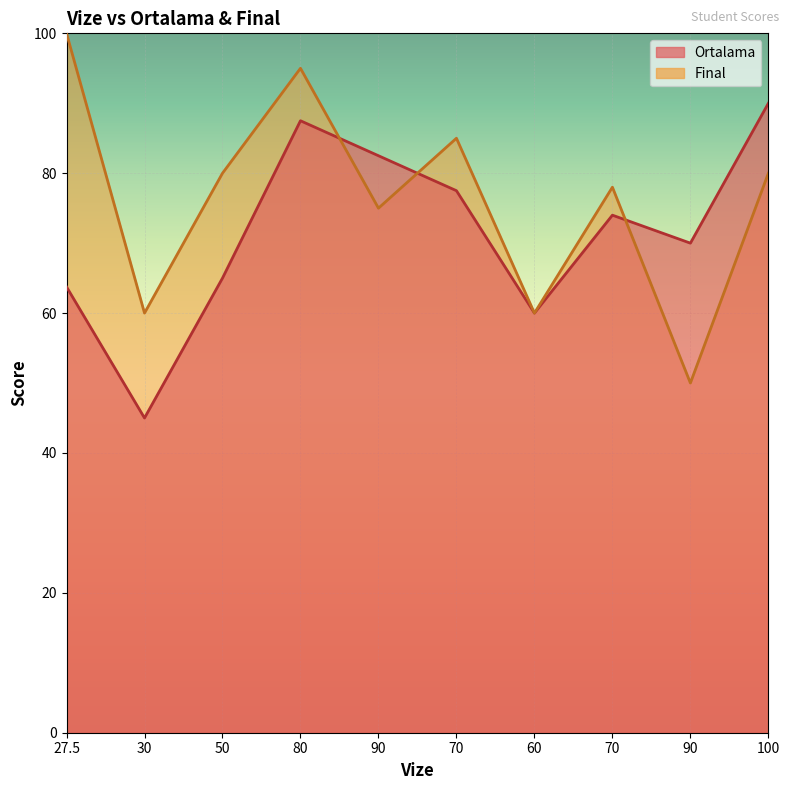

At how many categories does at least one series exceed 67?

8